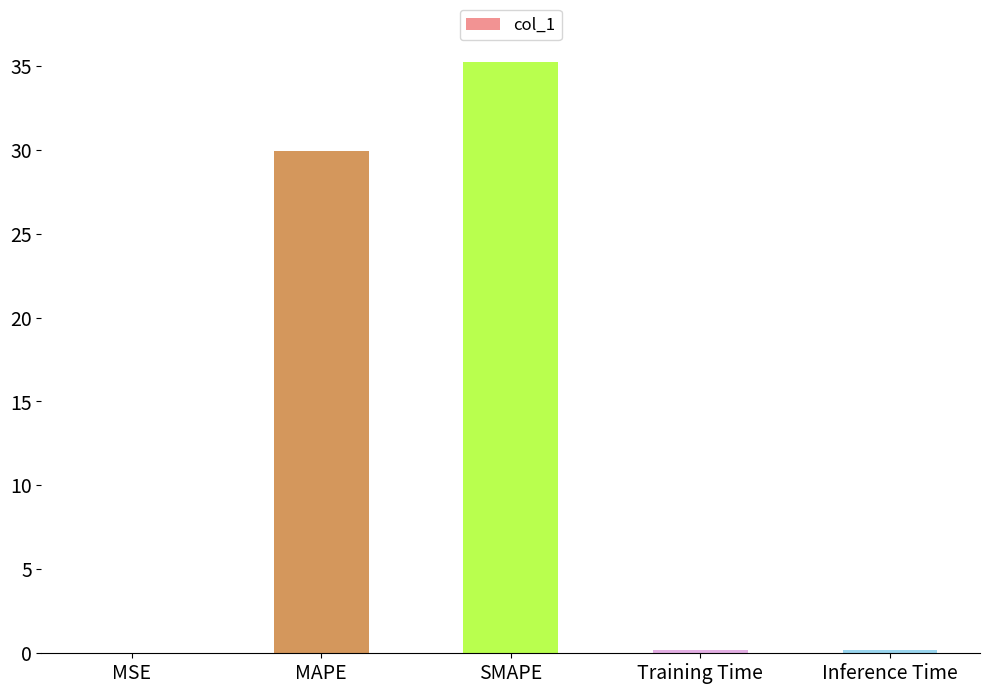

How many data points does each series have?

5